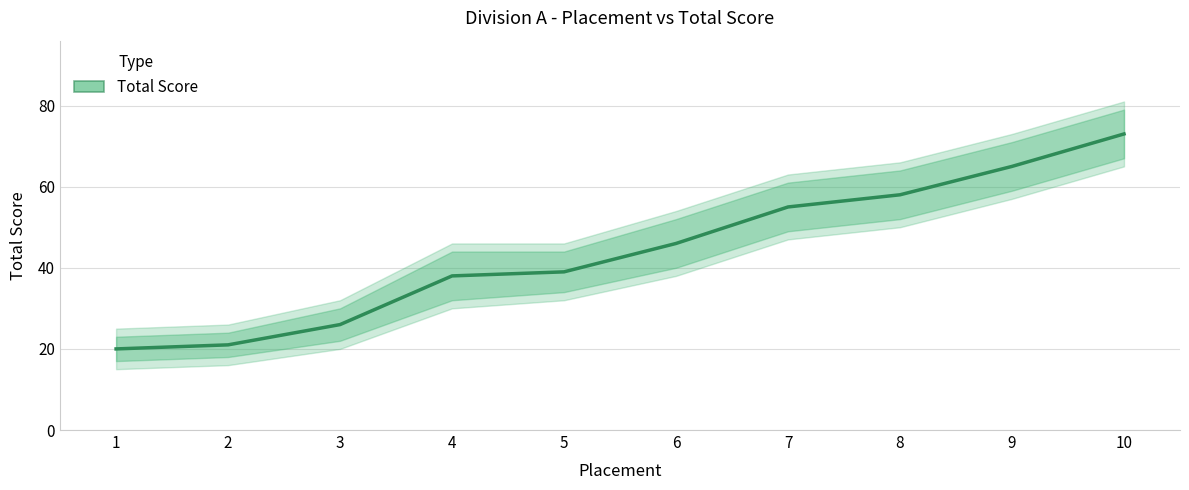

List the labels in order of value, largest first.

10, 9, 8, 7, 6, 5, 4, 3, 2, 1